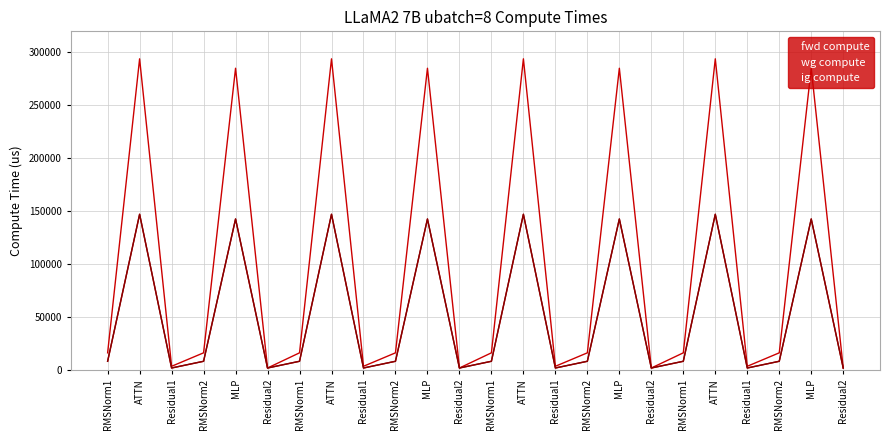

Does the chart display data point markers on the line(s)?

No